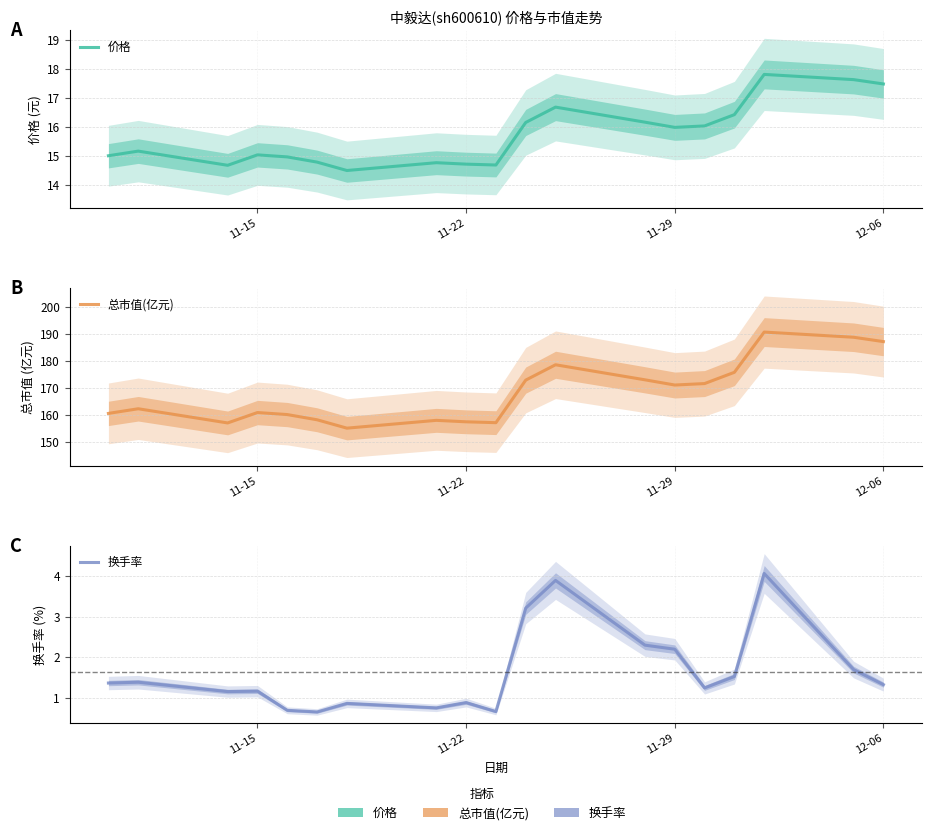

True or false: 总市值(亿元) has more than 1 points higher than both neighbors.

True